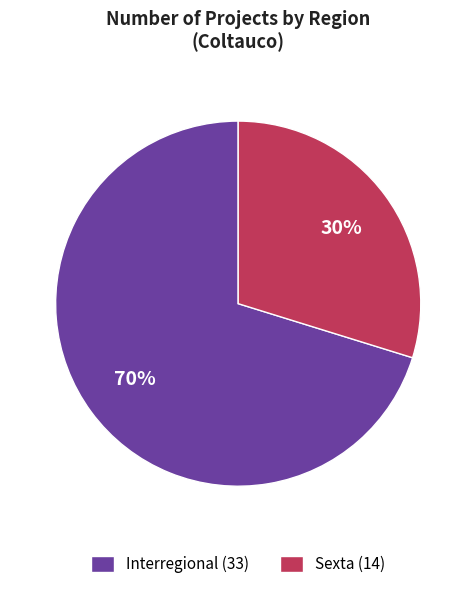

What percentage is the Interregional slice, to the nearest percent?

70%